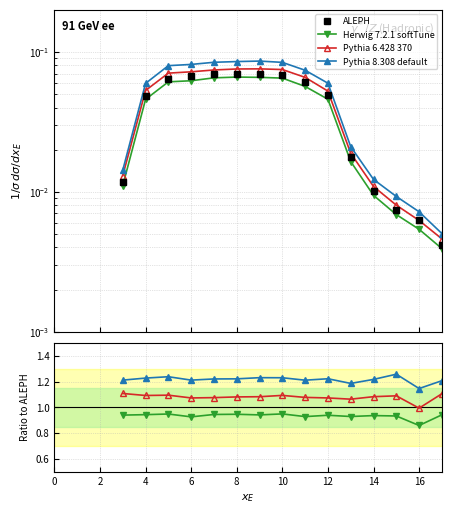

True or false: ALEPH and Pythia 8.308 default intersect in this chart.

False